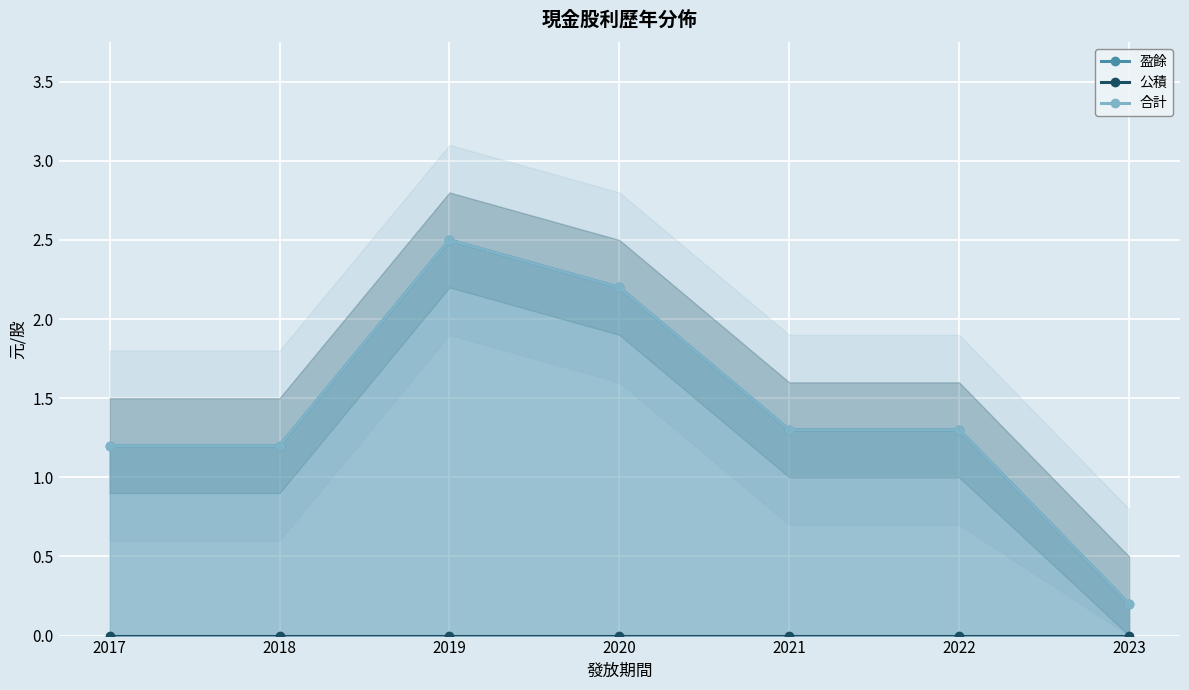

Is the value of 盈餘 at 2019 greater than the value of 公積 at 2023?

Yes